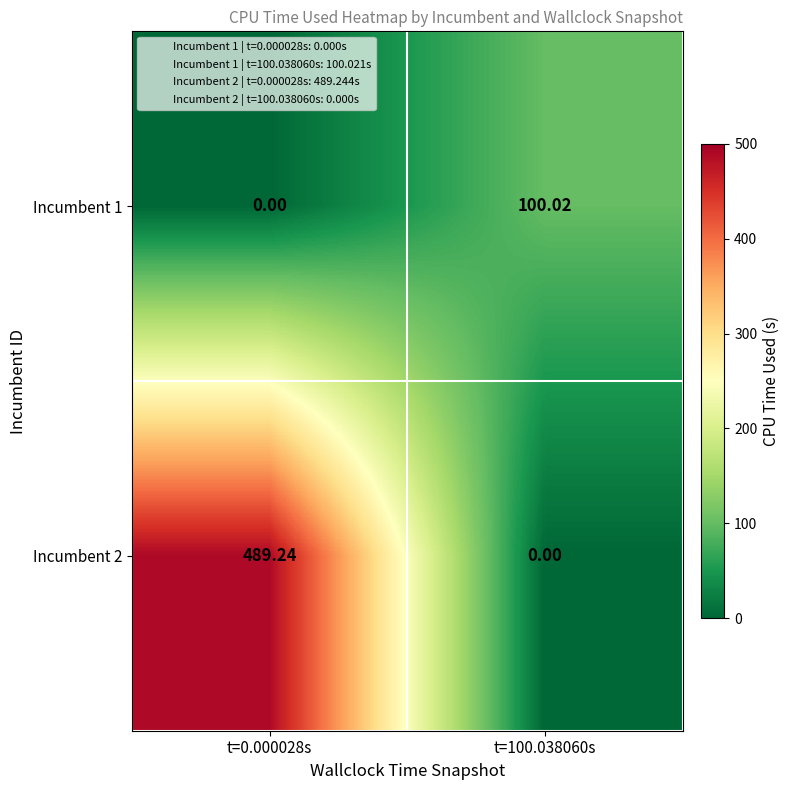

At which category does the chart reach its minimum across all series?

t=0.000028s